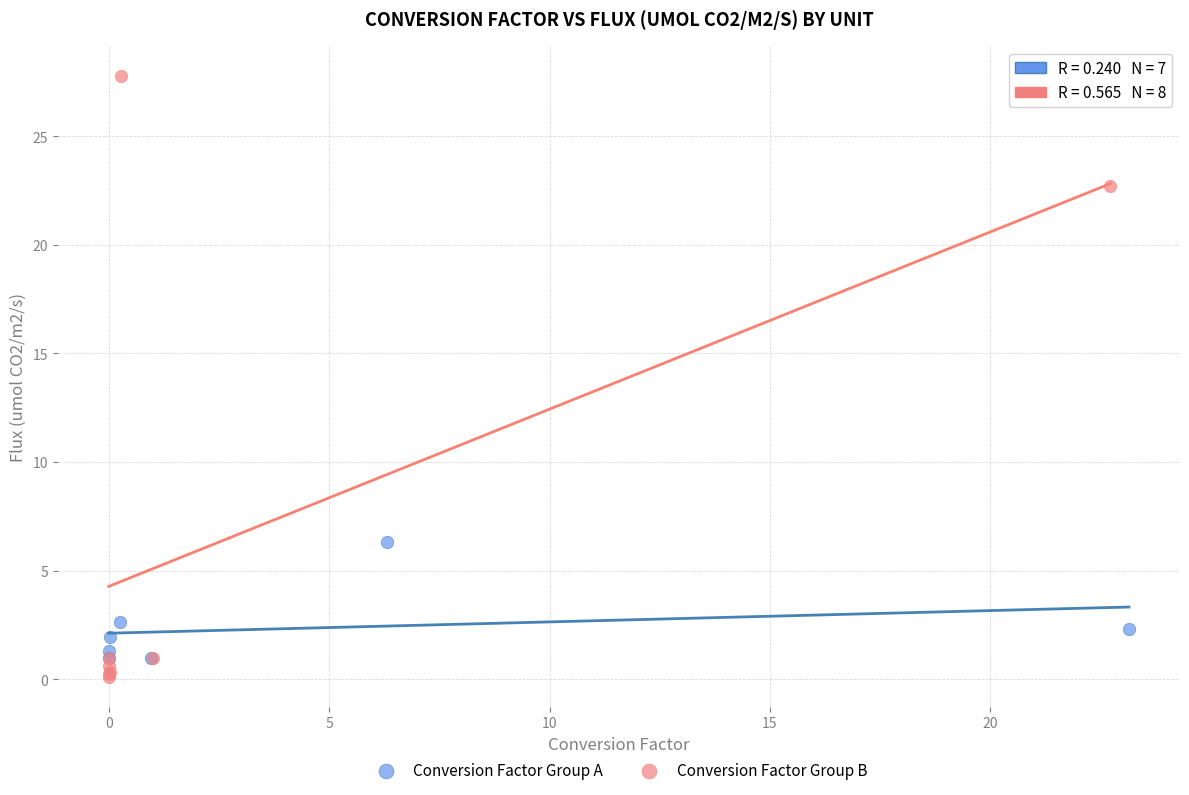

Which series reaches the maximum Y coordinate?

Conversion Factor Group B